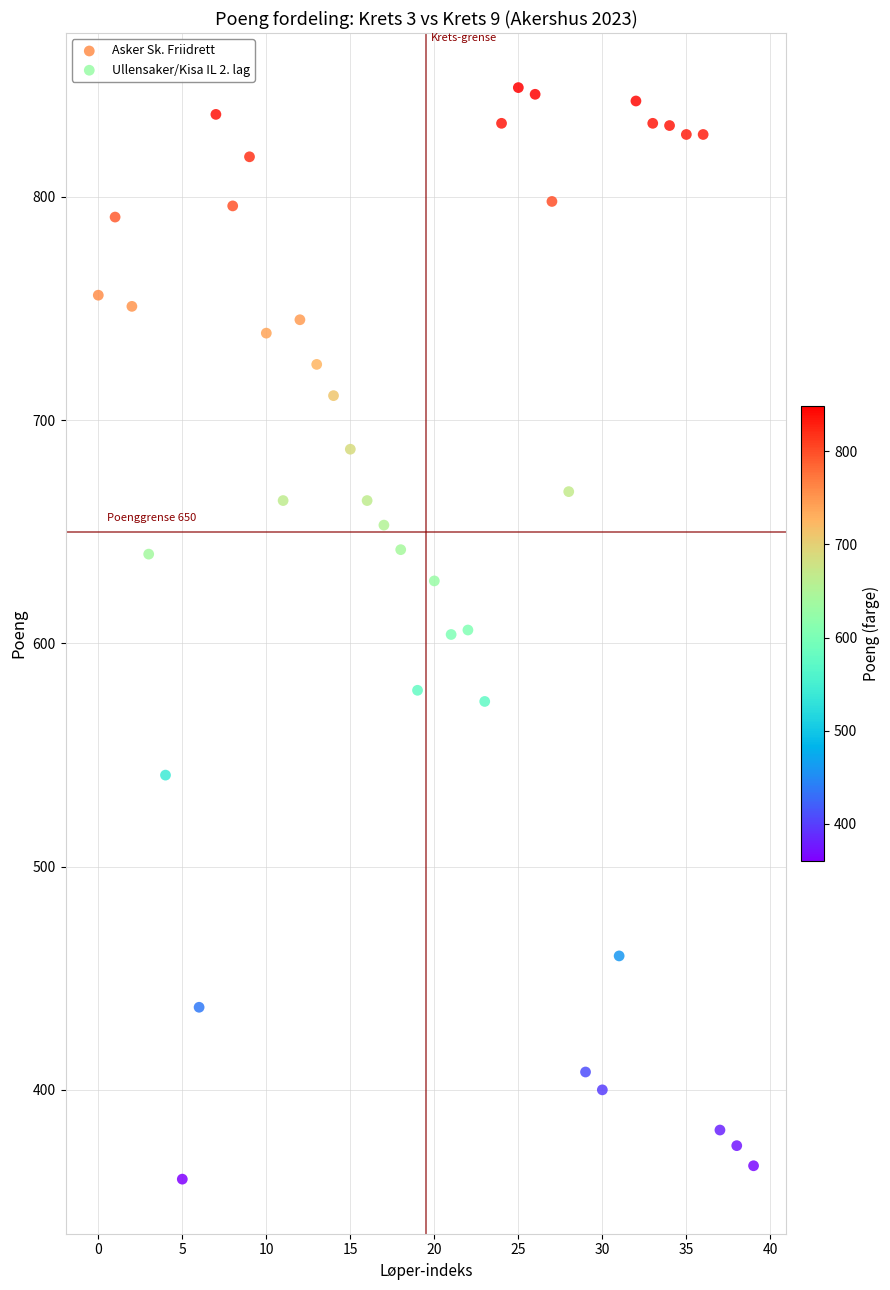

What are all the series names shown in the legend?

Asker Sk. Friidrett, Ullensaker/Kisa IL 2. lag